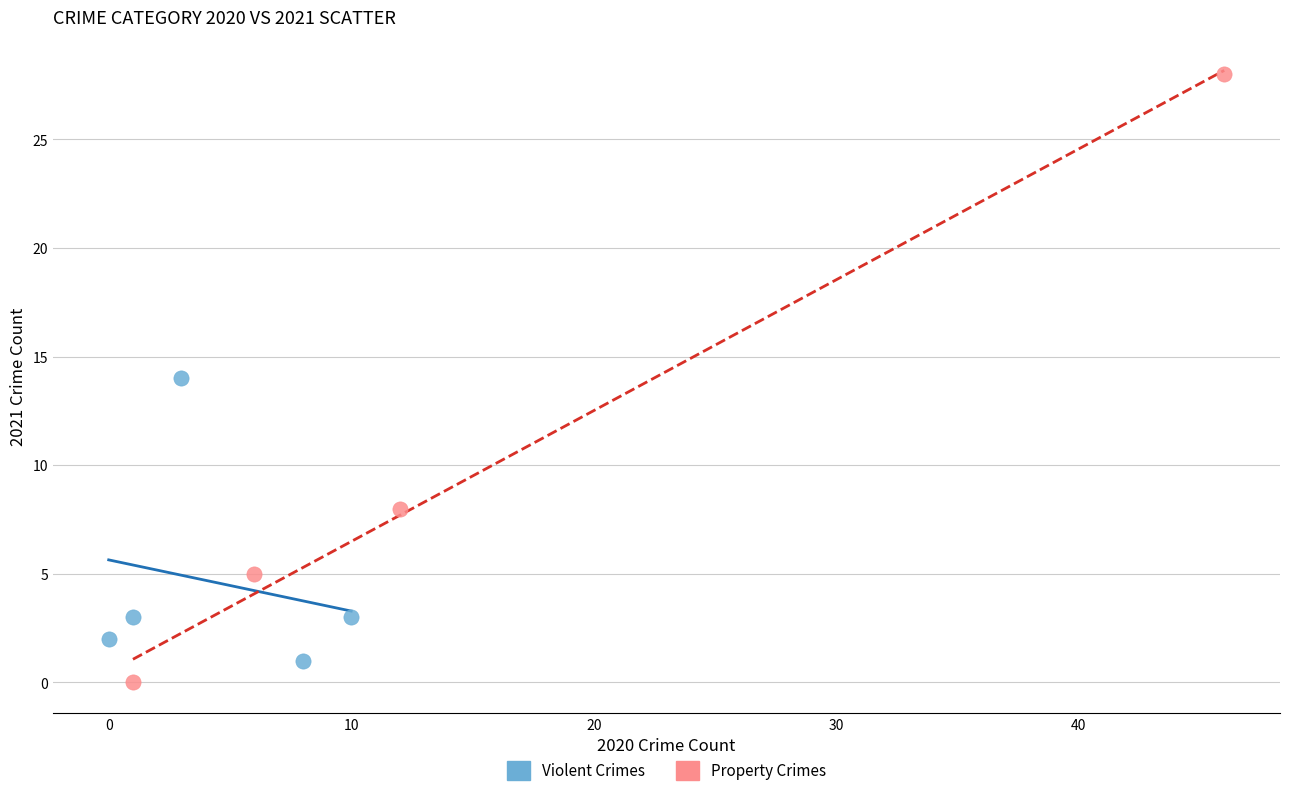

Which series reaches the maximum Y coordinate?

Property Crimes